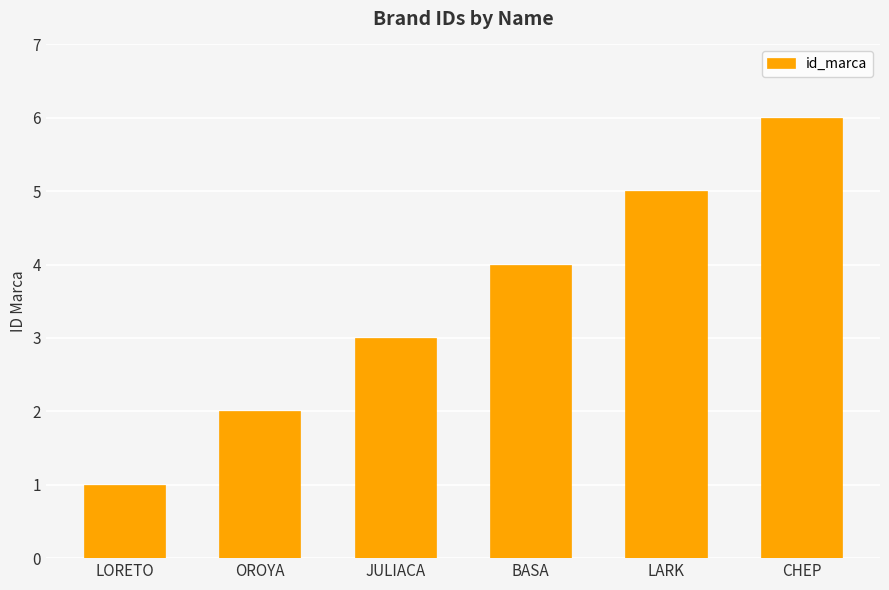

List the labels in order of value, smallest first.

LORETO, OROYA, JULIACA, BASA, LARK, CHEP